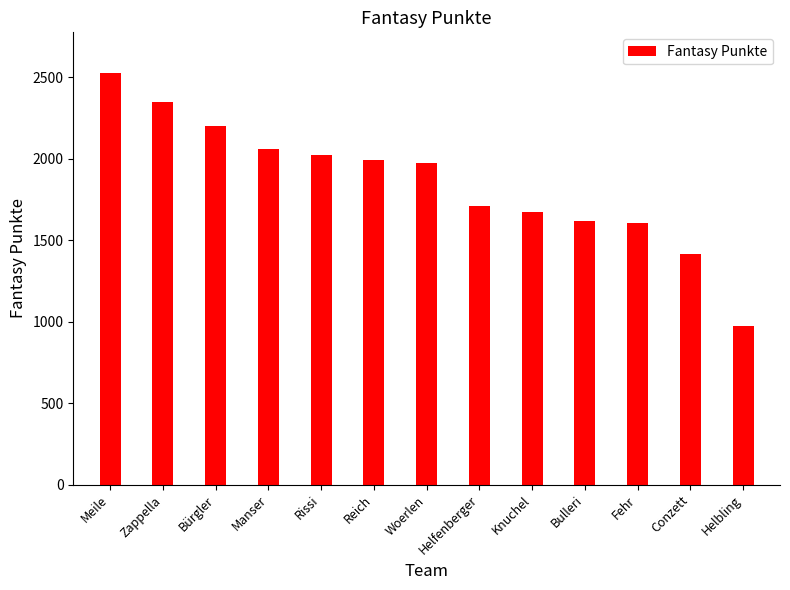

What is the average value?

1853